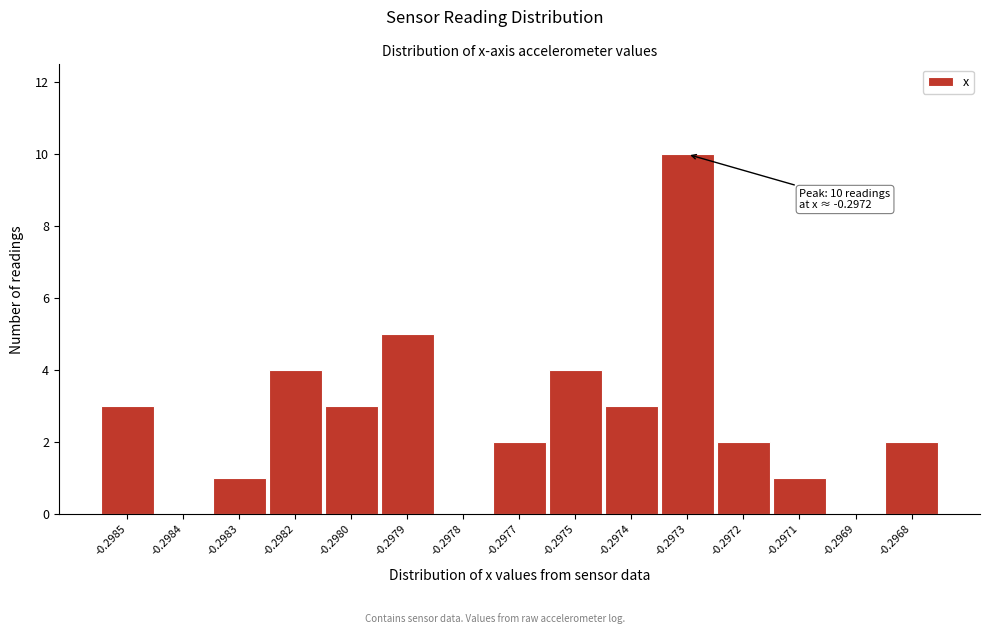

Reading right to left, transcribe all the data shown in this chart.

-0.2968=2	-0.2969=0	-0.2971=1	-0.2972=2	-0.2973=10	-0.2974=3	-0.2975=4	-0.2977=2	-0.2978=0	-0.2979=5	-0.2980=3	-0.2982=4	-0.2983=1	-0.2984=0	-0.2985=3